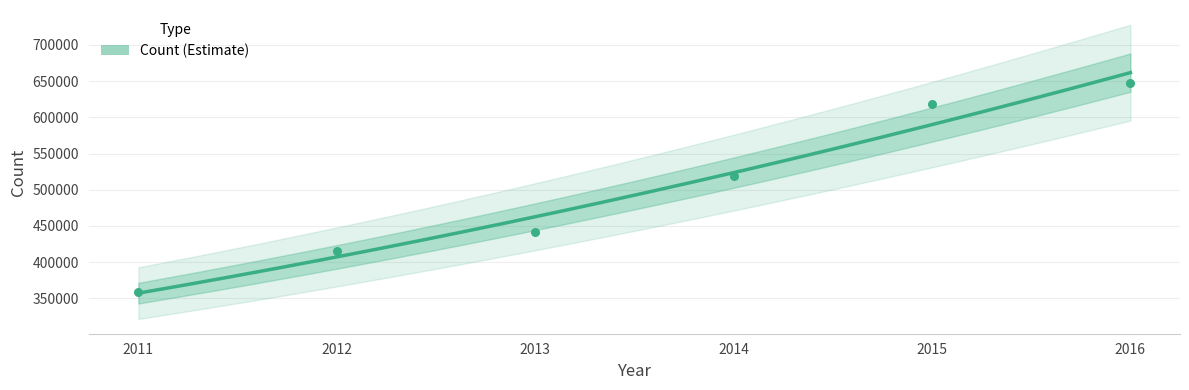

What is the ratio of the value at 2011 to the value at 2014?

0.7